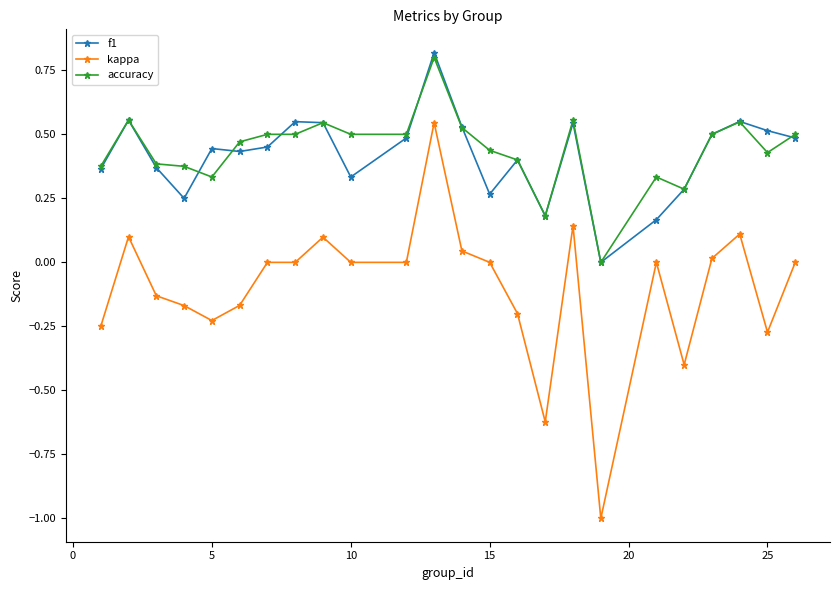

Which series has the widest spread of values?

kappa